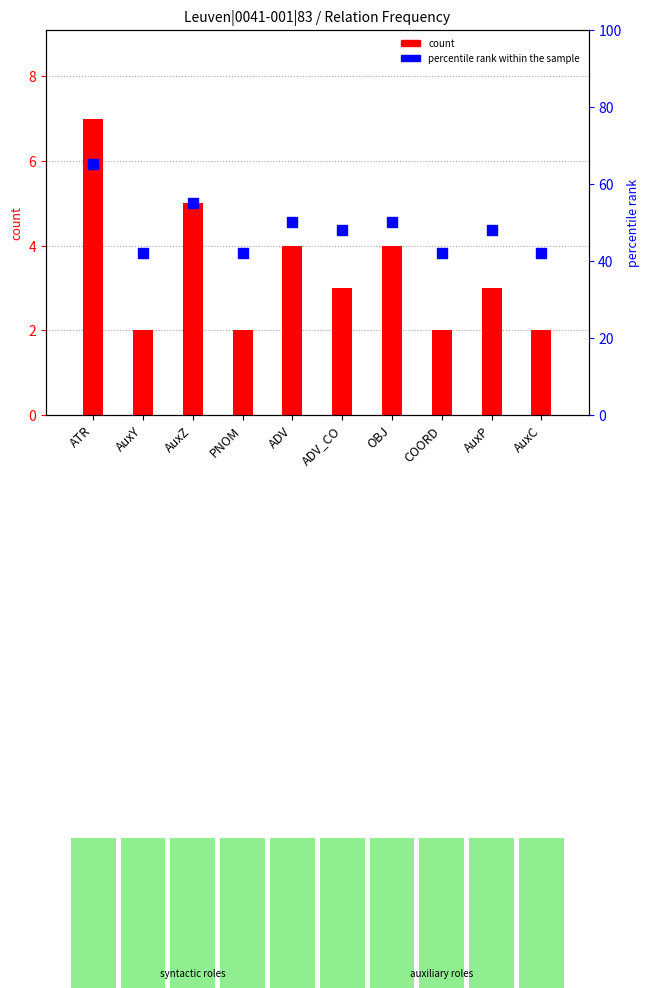

Which series reaches the minimum Y coordinate?

count